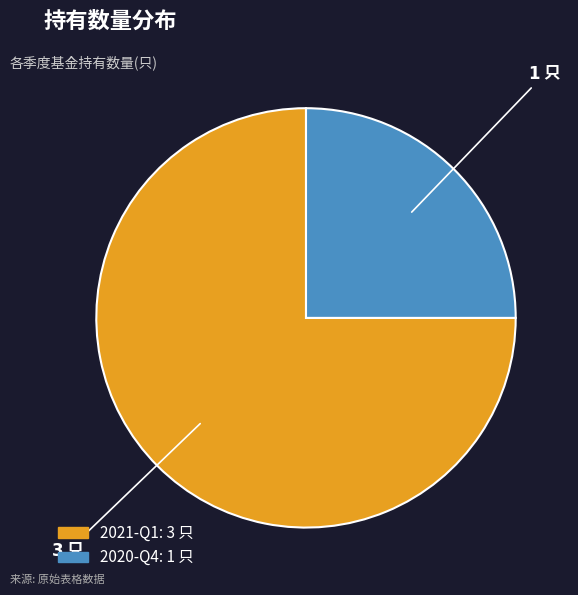

How many segments does this pie chart have?

2